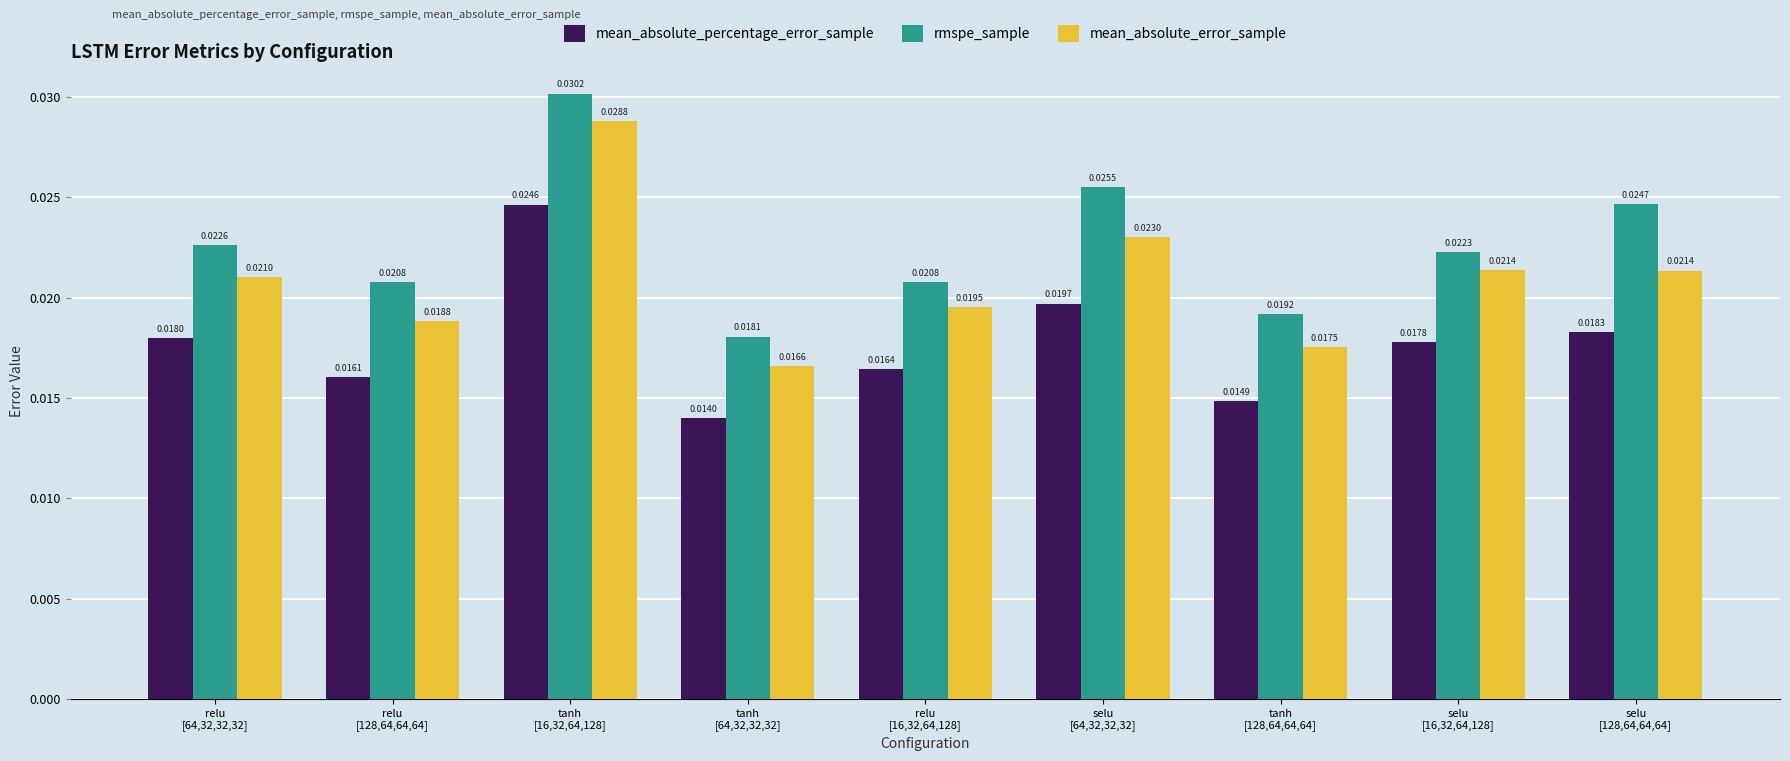

Which series has the largest range (max minus min)?

mean_absolute_error_sample